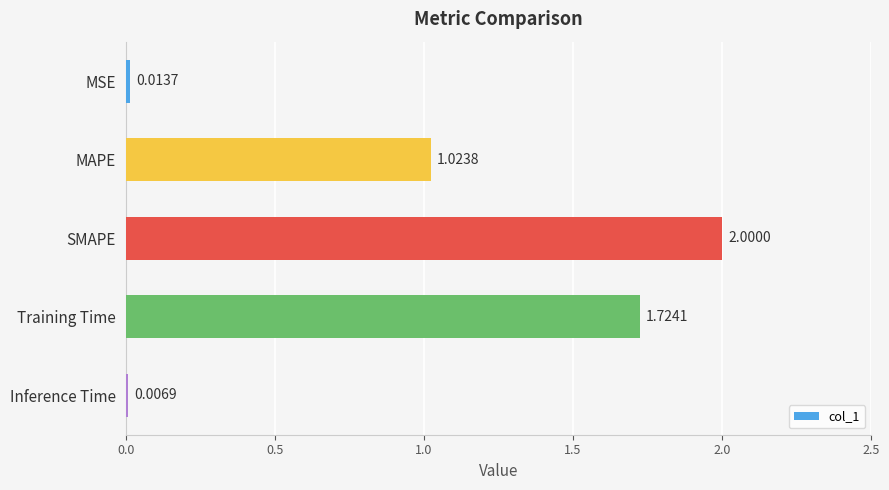

What is the sum of the values at SMAPE and Training Time?

3.7